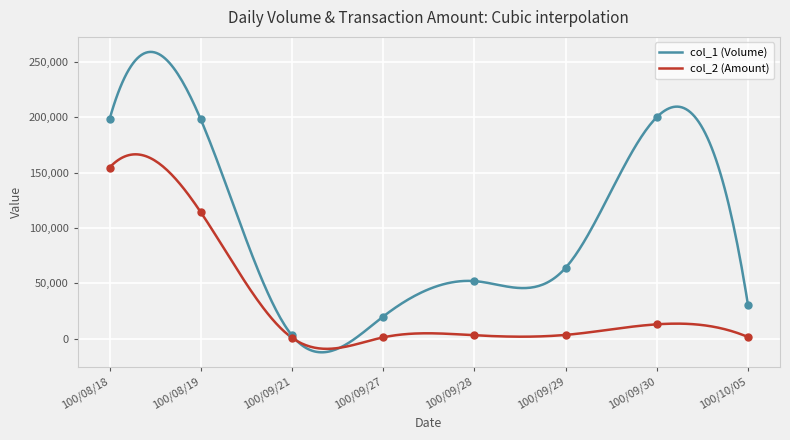

Which series has the widest spread of Y values?

col_1